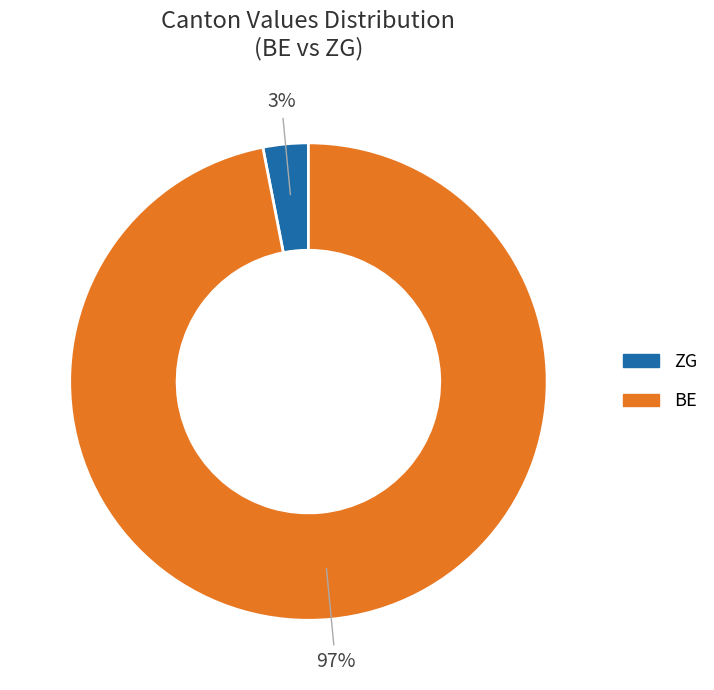

To the nearest percent, what is the average slice percentage?

50%